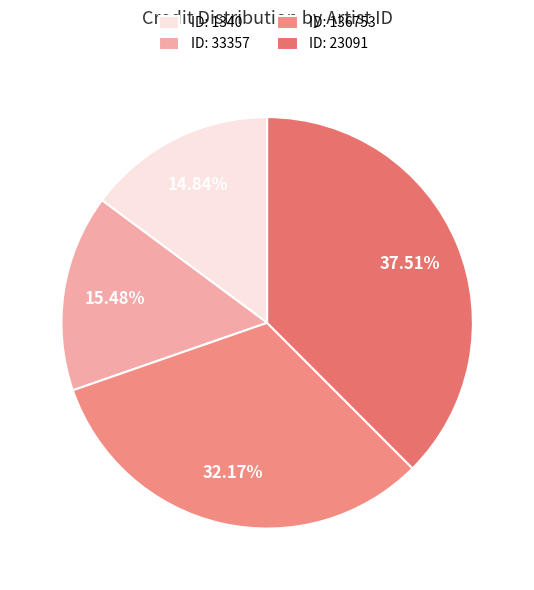

How many slices are in this pie chart?

4